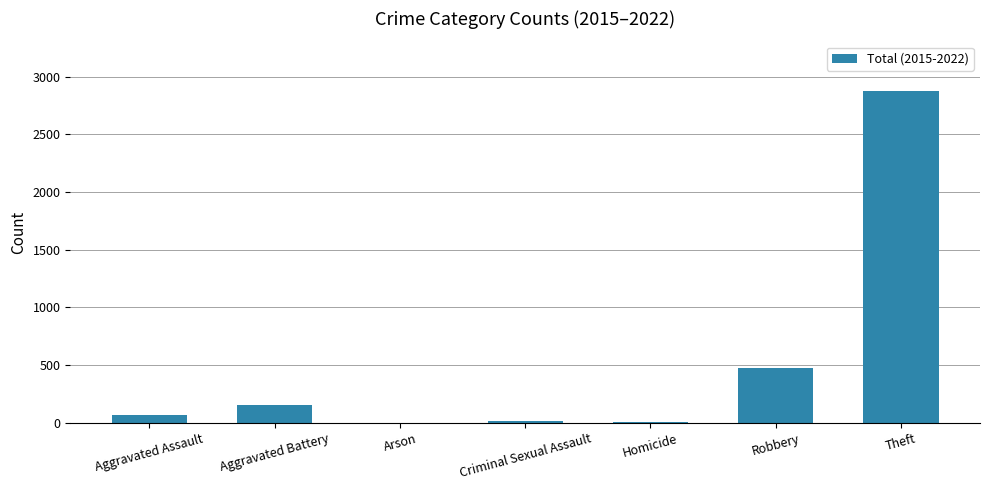

Count the number of categories in the chart.

7